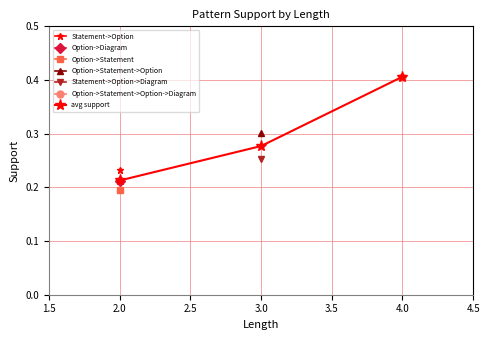

Which has a higher value, 3.0 or 4.0?

4.0